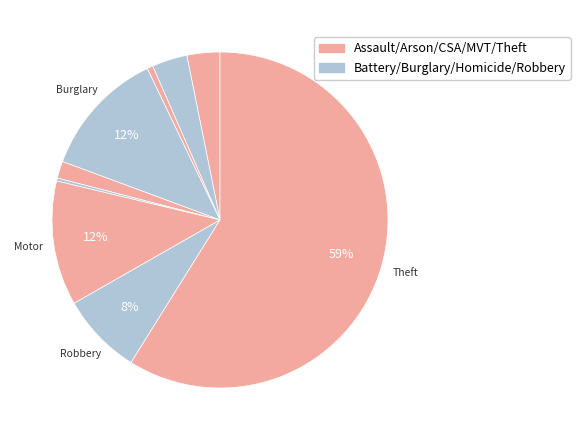

Rank the categories by value from highest to lowest.

Theft, Burglary, Motor Vehicle Theft, Robbery, Aggravated Battery, Aggravated Assault, Criminal Sexual Assault, Arson, Homicide